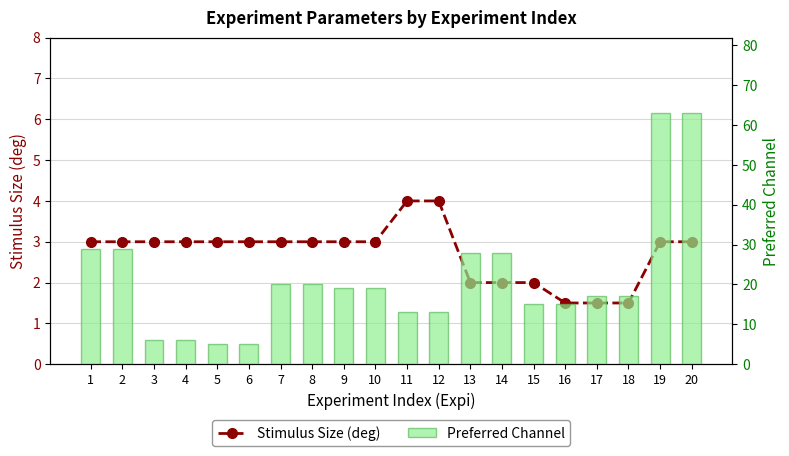

What is the difference between the maximum and second lowest values in the Preferred Channel series?

58.0